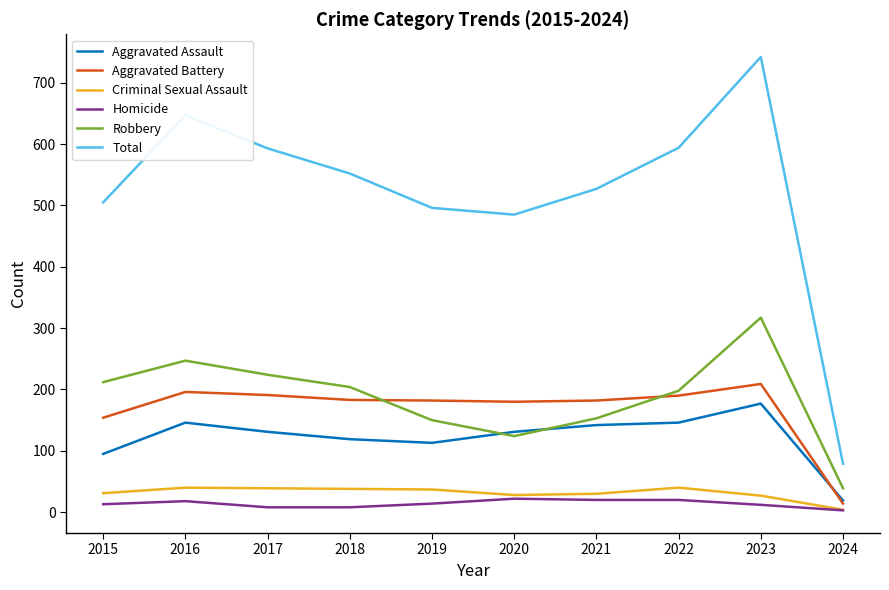

What is the difference between the highest and lowest values at 2021?

507